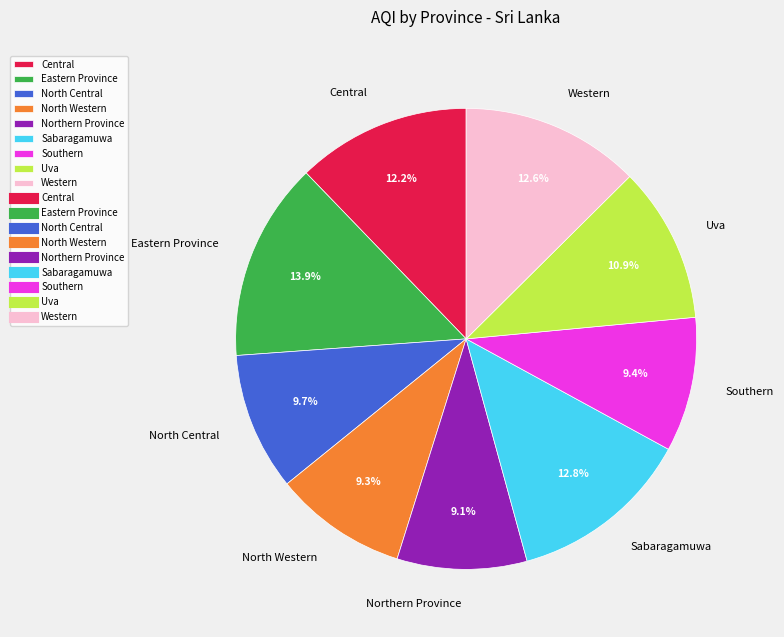

Is Southern the majority of the pie?

No